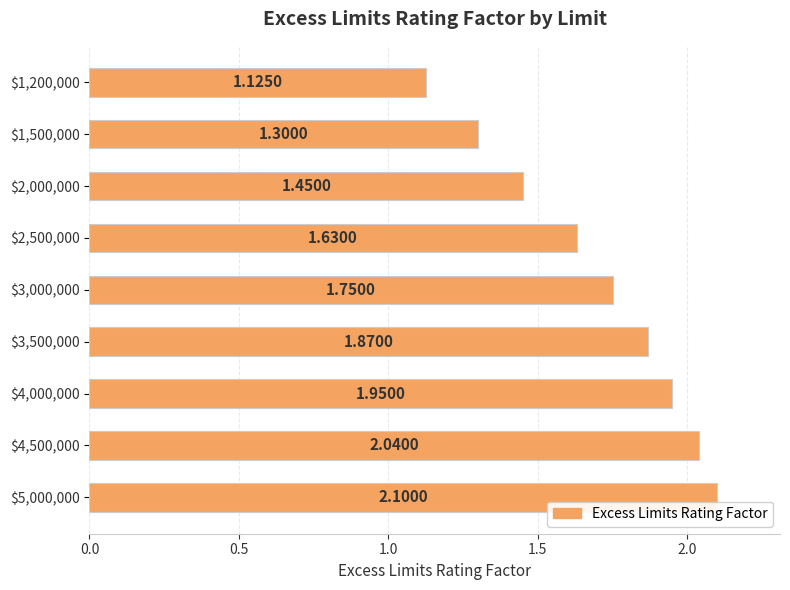

What is the difference between the second highest and minimum values?

0.9